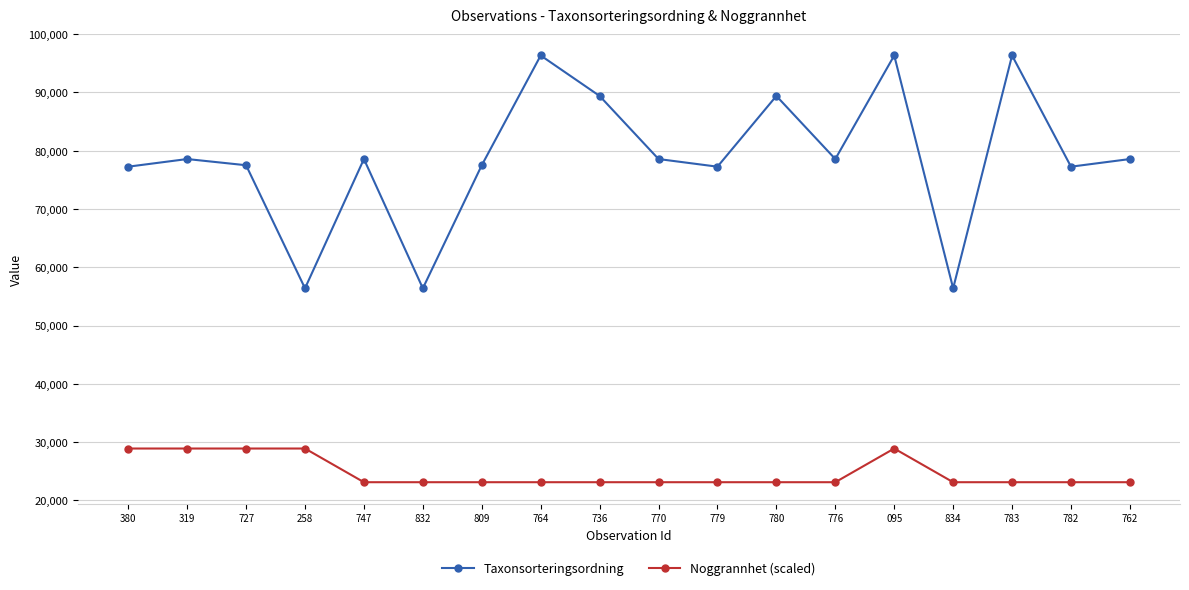

Rank the series at 380 from lowest to highest value.

Noggrannhet (scaled), Taxonsorteringsordning